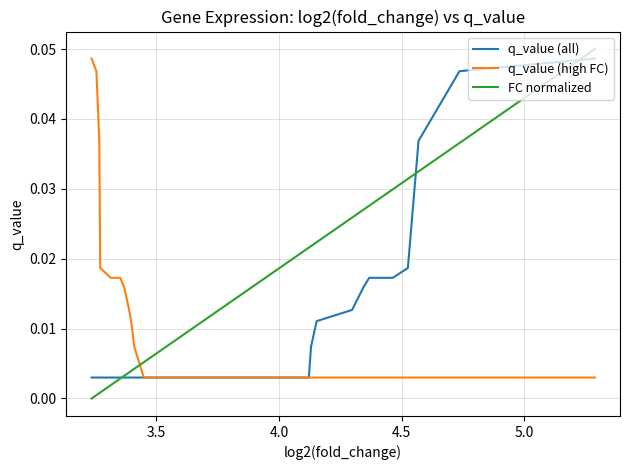

List the series in order of their peak value, lowest first.

q_value (all), q_value (high FC), FC normalized